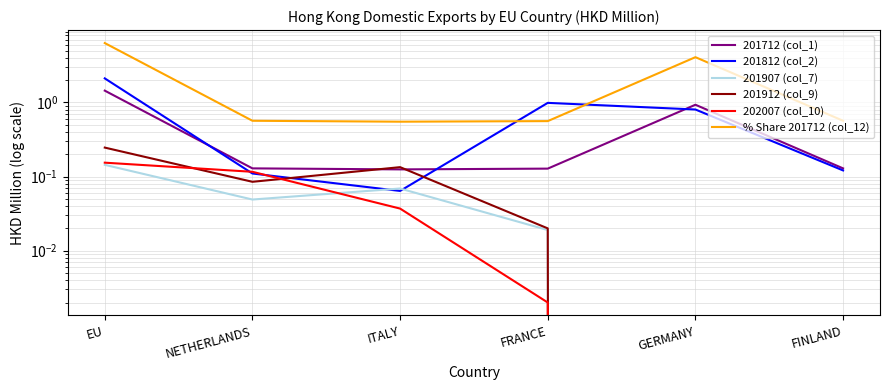

The % Share 201712 (col_12) series shows 0.7 at FINLAND. True or false?

False